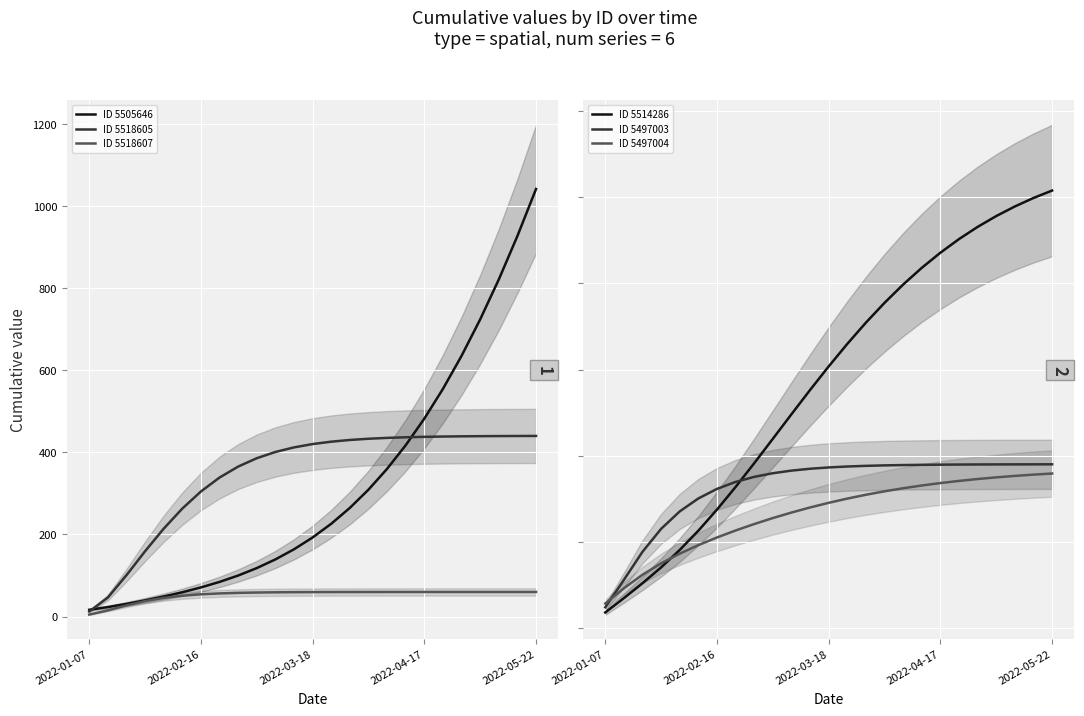

How many lines are shown in the chart?

6